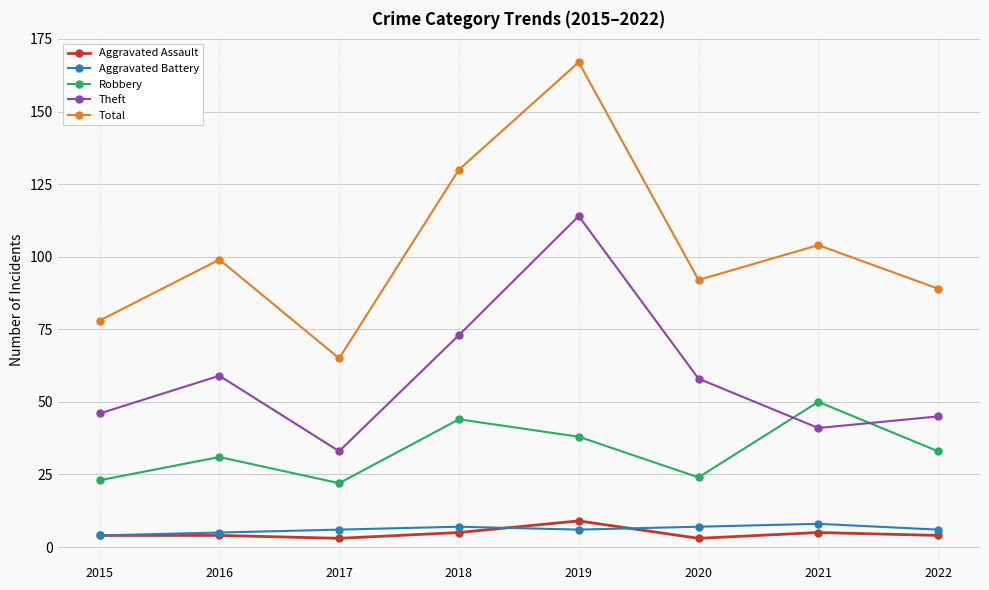

What are all the series names shown in the legend?

Aggravated Assault, Aggravated Battery, Robbery, Theft, Total